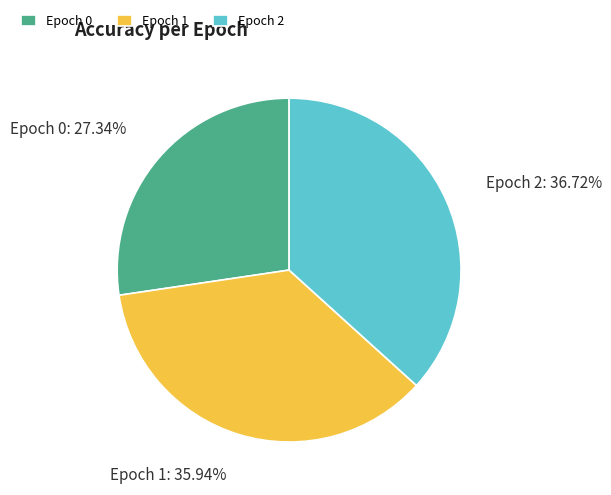

Do Epoch 2 and Epoch 1 together represent more than half of the pie?

Yes